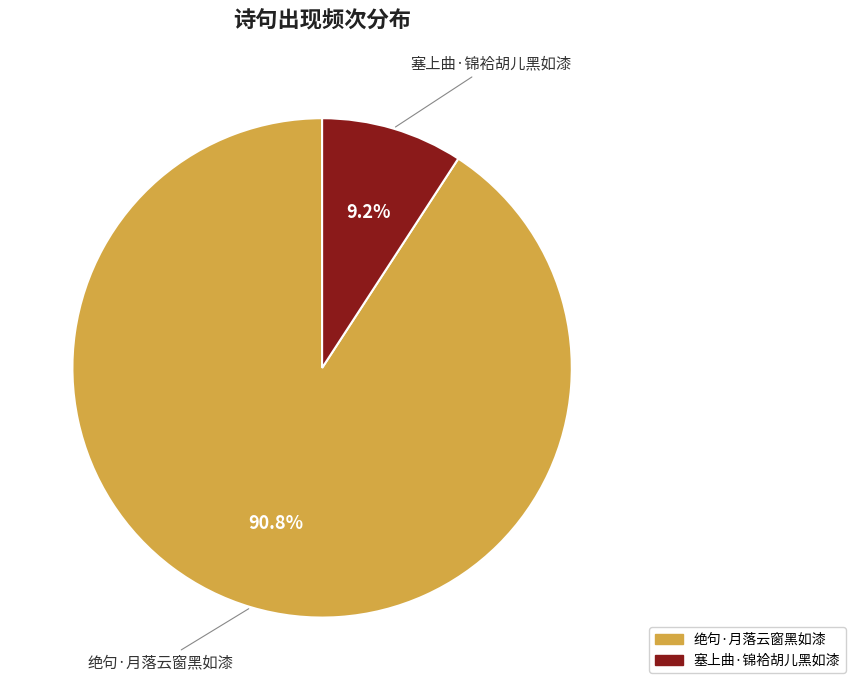

Which category accounts for the majority?

绝句·月落云窗黑如漆